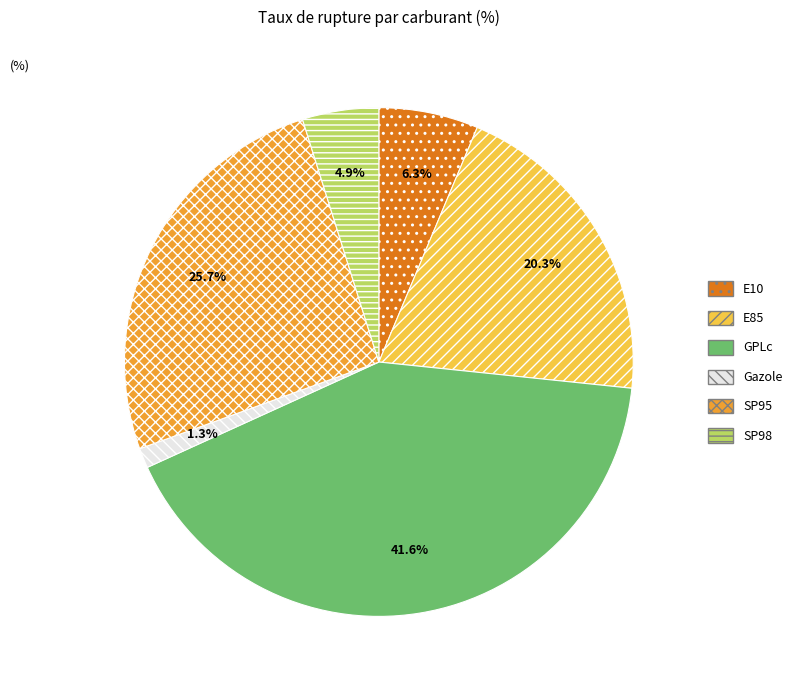

The GPLc slice represents 42% of the pie. True or false?

True